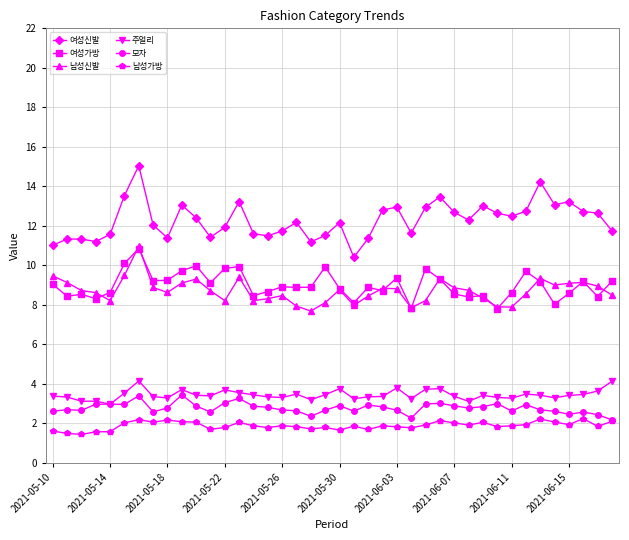

True or false: 남성가방 and 남성신발 cross at least once.

False